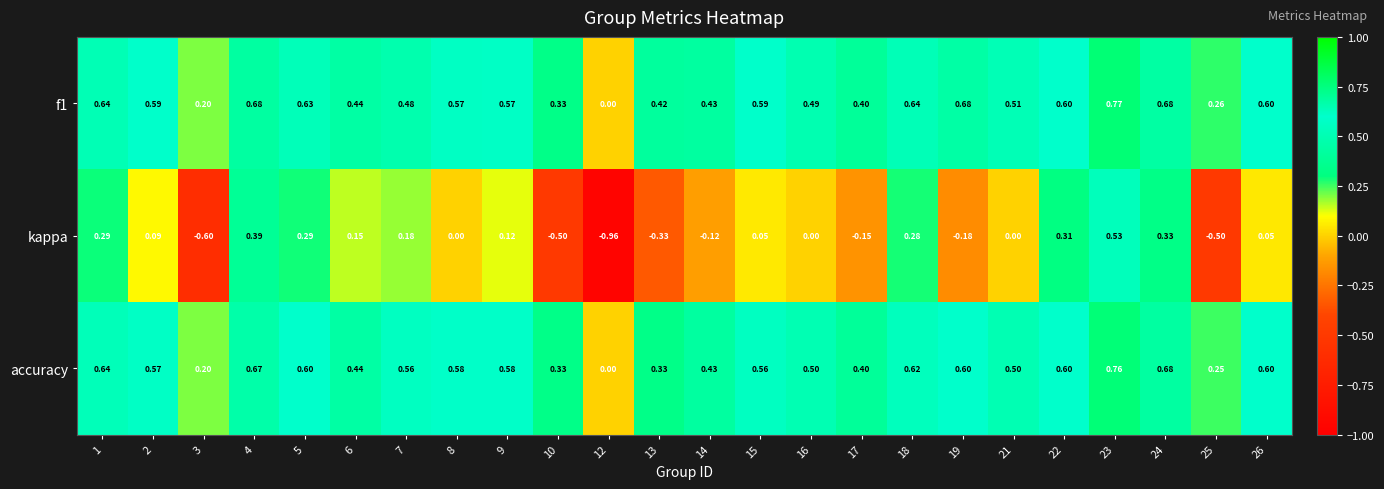

What is the difference between the highest and lowest values at 24?

0.4